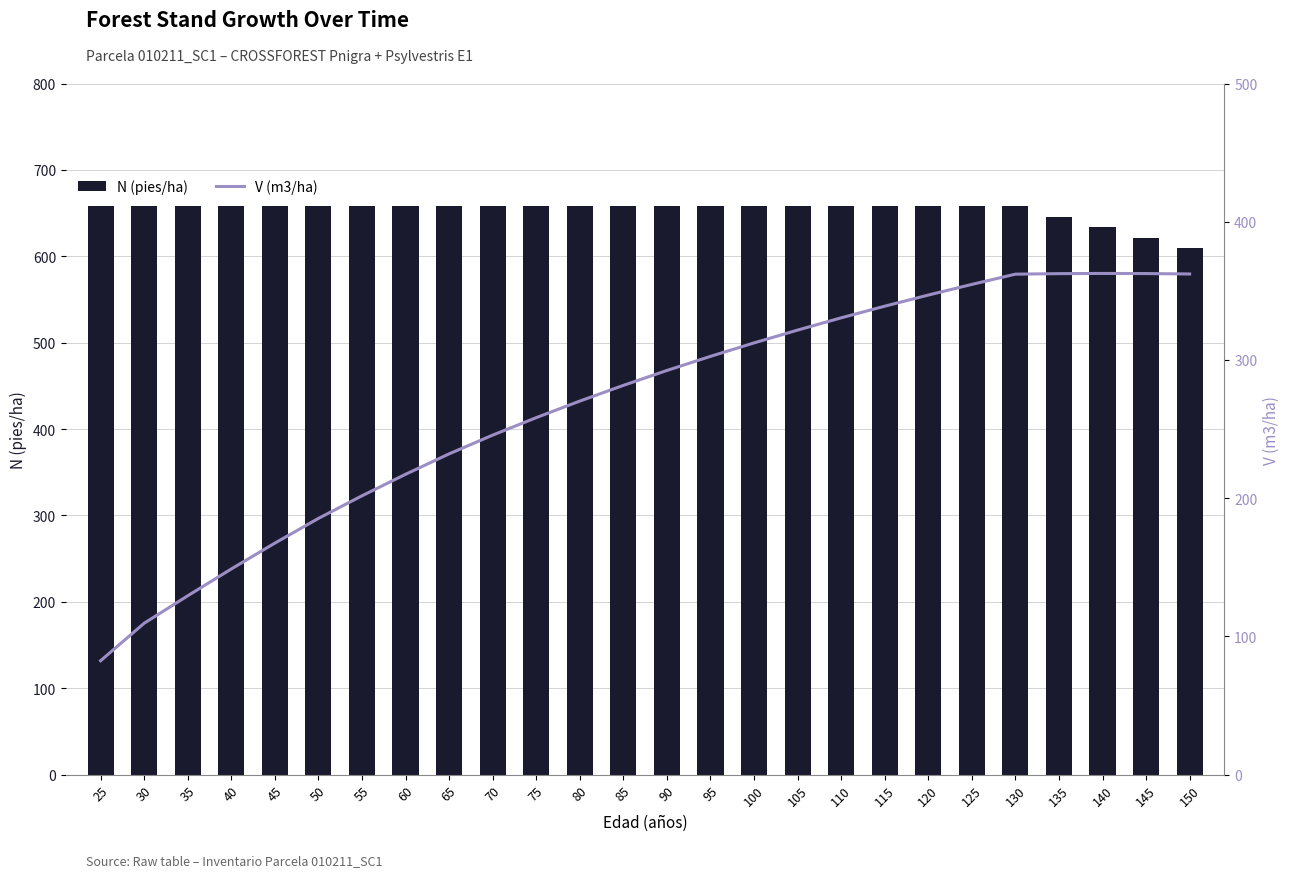

What is the value of the V (m3/ha) bar at the 7th from the left?

201.7